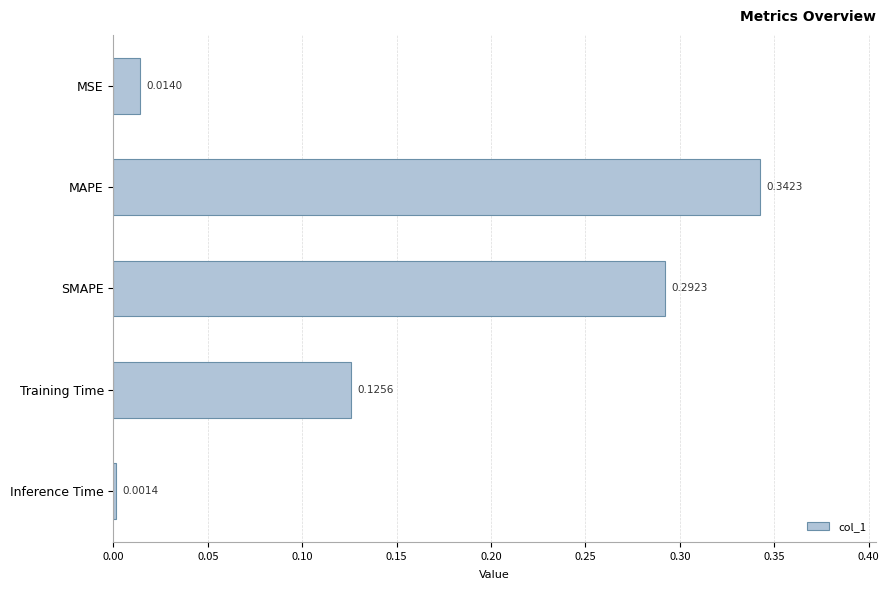

At which category does the chart reach its minimum across all series?

Inference Time